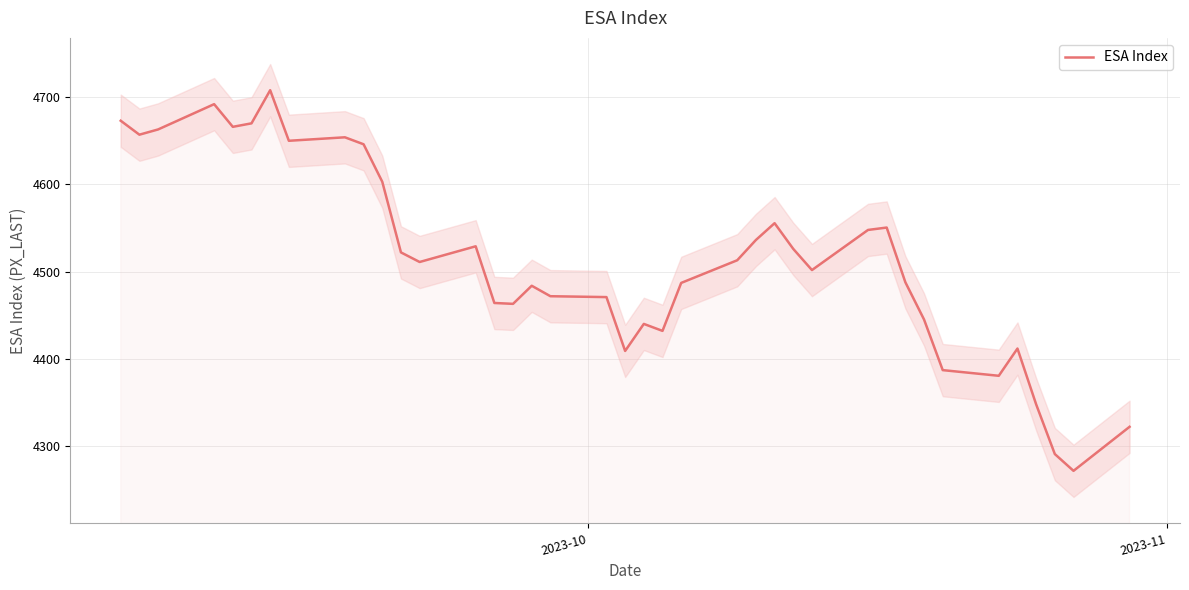

What is the lowest value of the ESA Index series?

4271.5